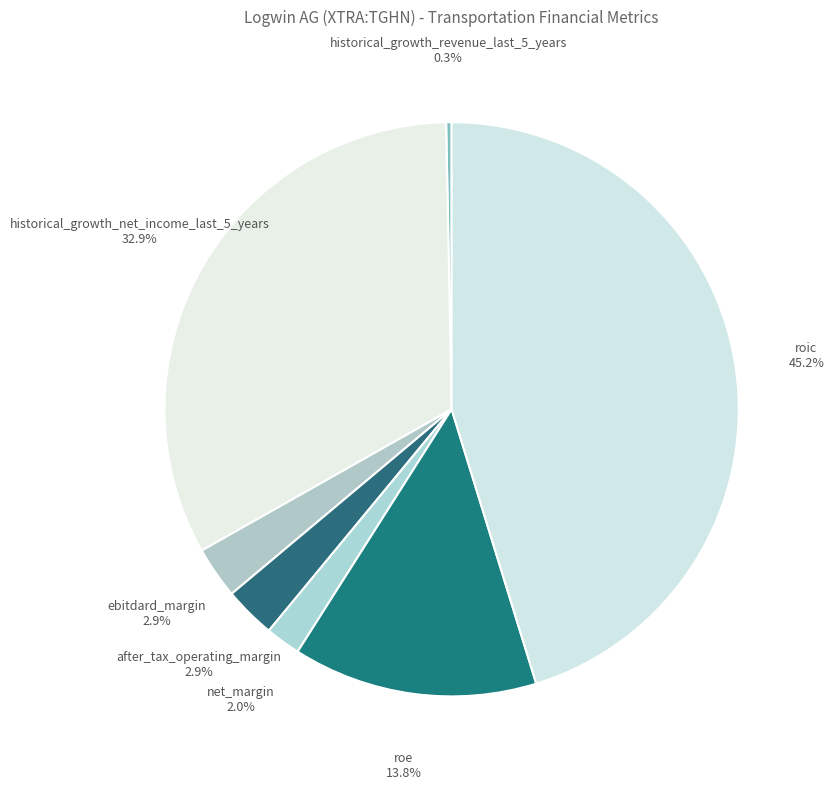

What is the largest slice in the pie chart?

roic